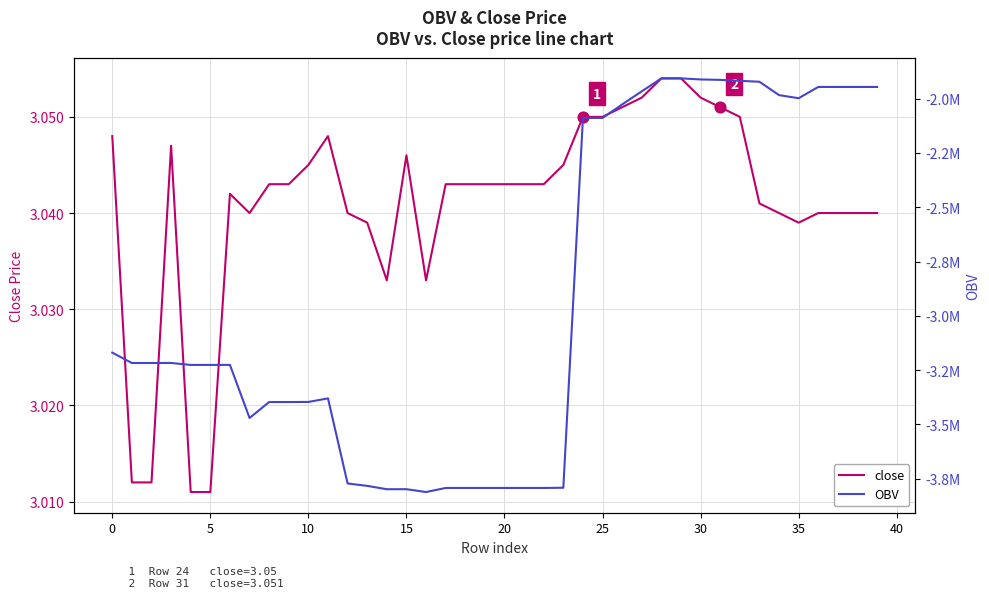

What is the total value across all series at 17?

-3792225.0